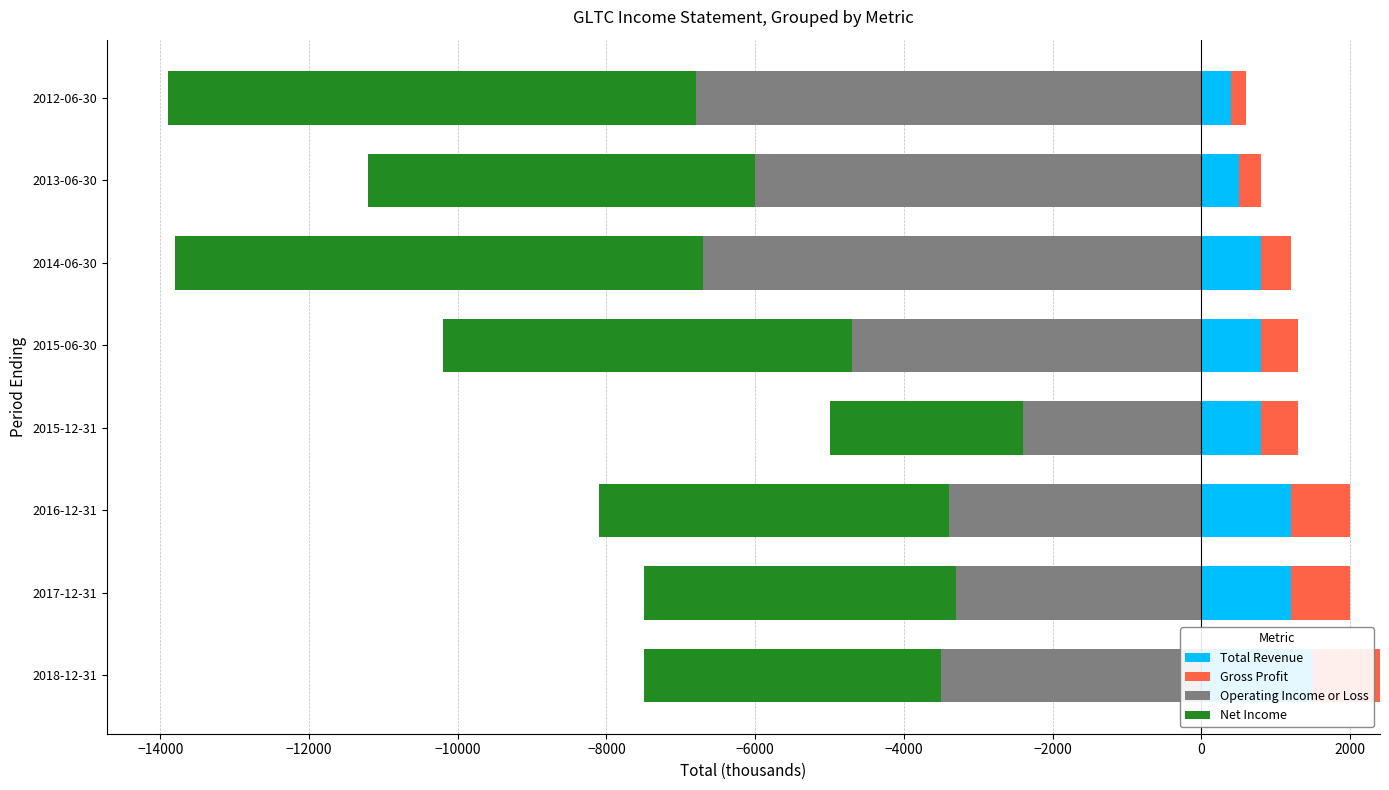

Is it true that Gross Profit equals 200.0 at 2012-06-30?

True